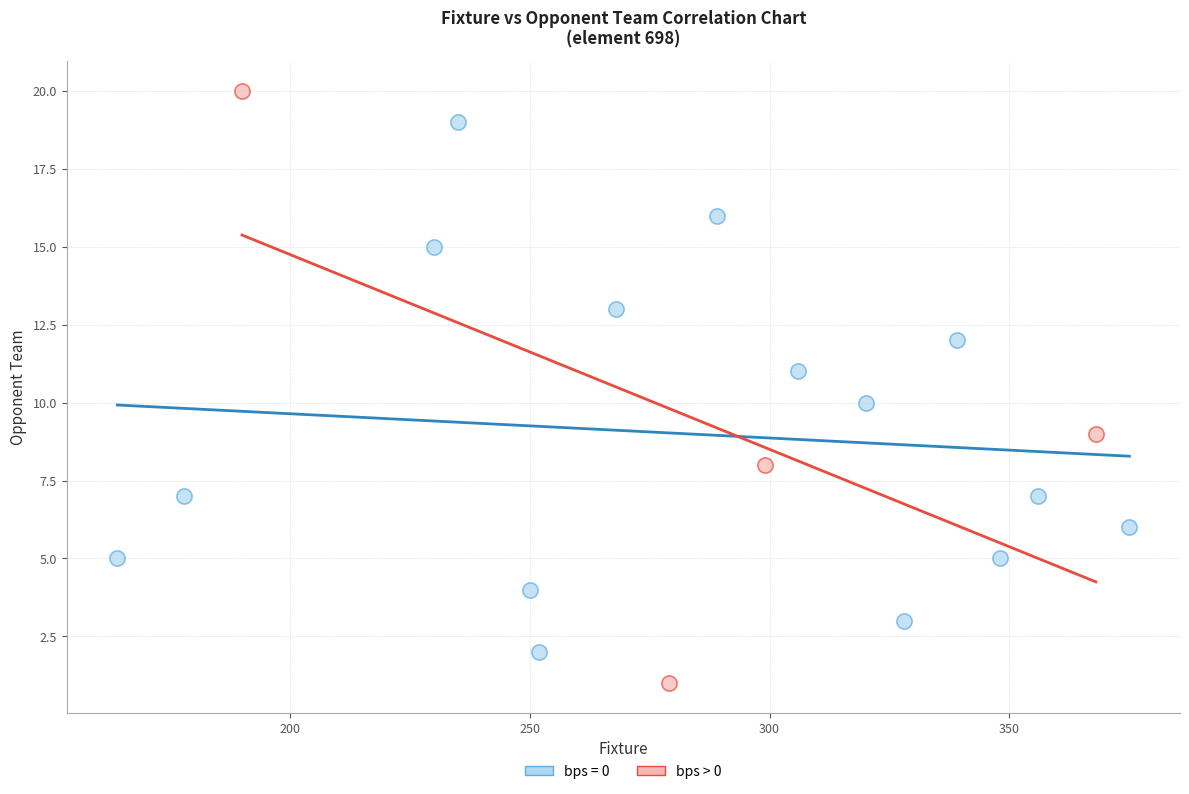

Which series has the widest spread of Y values?

bps > 0